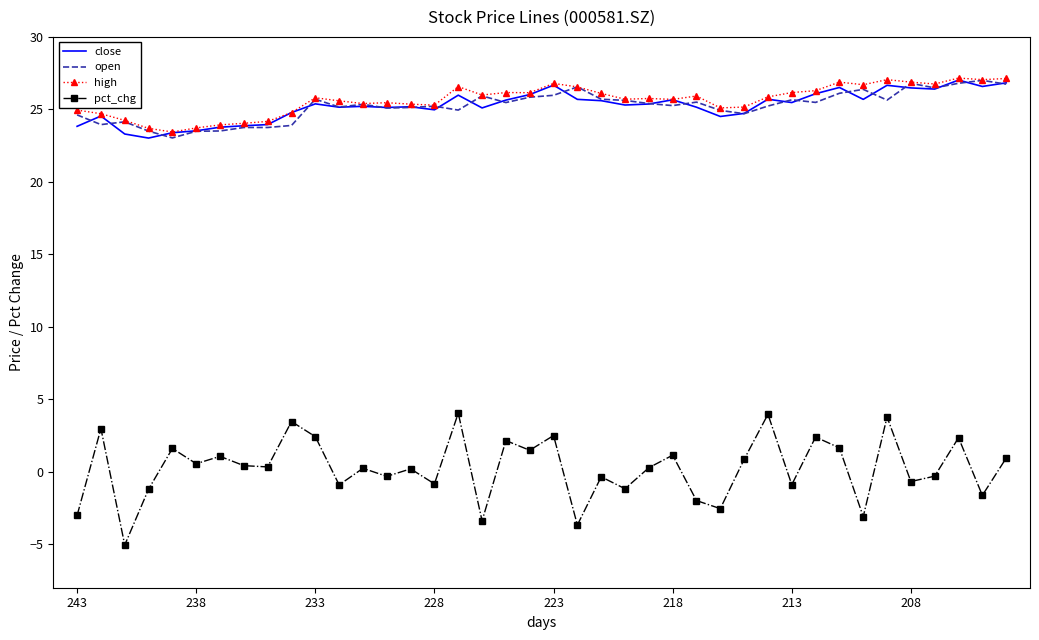

True or false: open and pct_chg intersect in this chart.

False